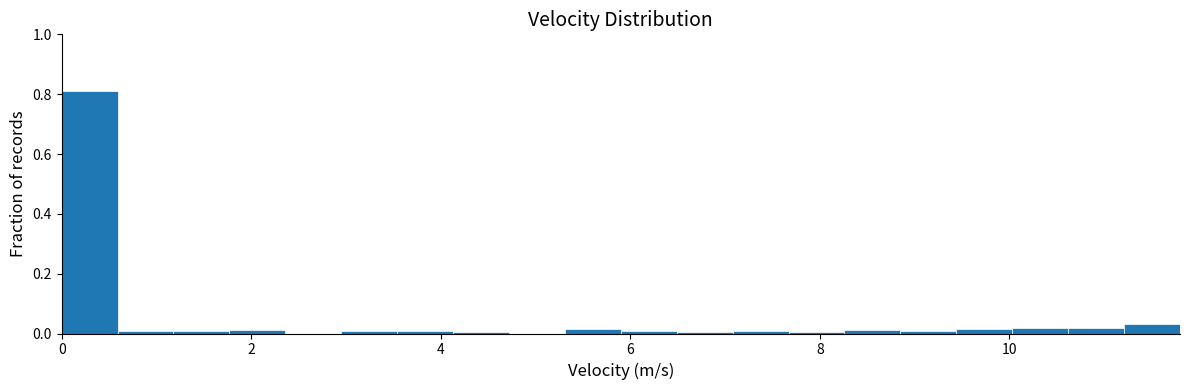

Read against the x-axis, roughly where is the centre of the tallest bar?

0.2